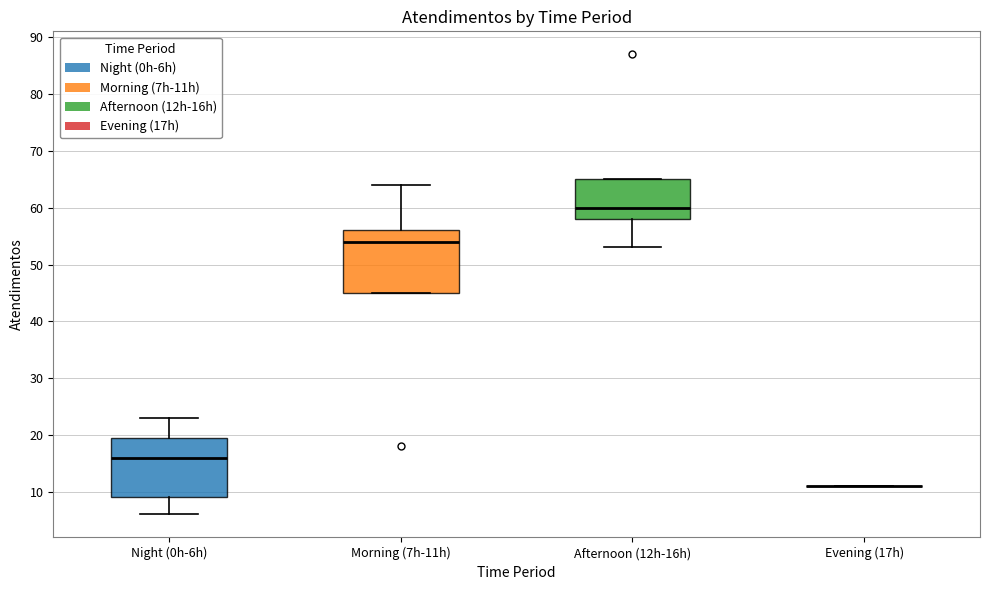

Reading left to right, read every box against the y-axis: the position of its median line, the range the box covers, and the ends of its whiskers. The values are not printed on the chart, so give them approximately, as read against the axis.

Night (0h-6h): median 16, box 9 to 20, whiskers 6 to 23
Morning (7h-11h): median 54, box 45 to 56, whiskers 45 to 64
Afternoon (12h-16h): median 60, box 58 to 65, whiskers 53 to 65
Evening (17h): box collapsed to a line at 11, whiskers 11 to 11